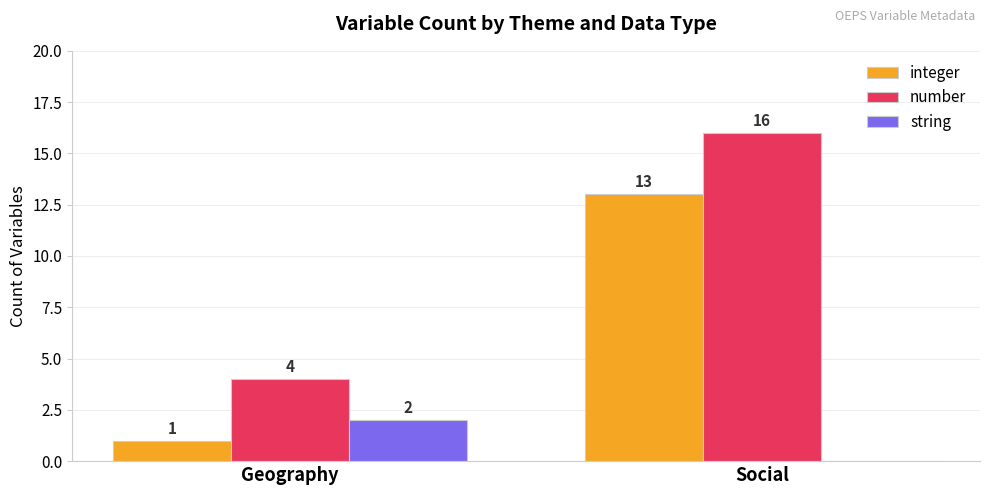

True or false: number has a value of 16 at Social.

True